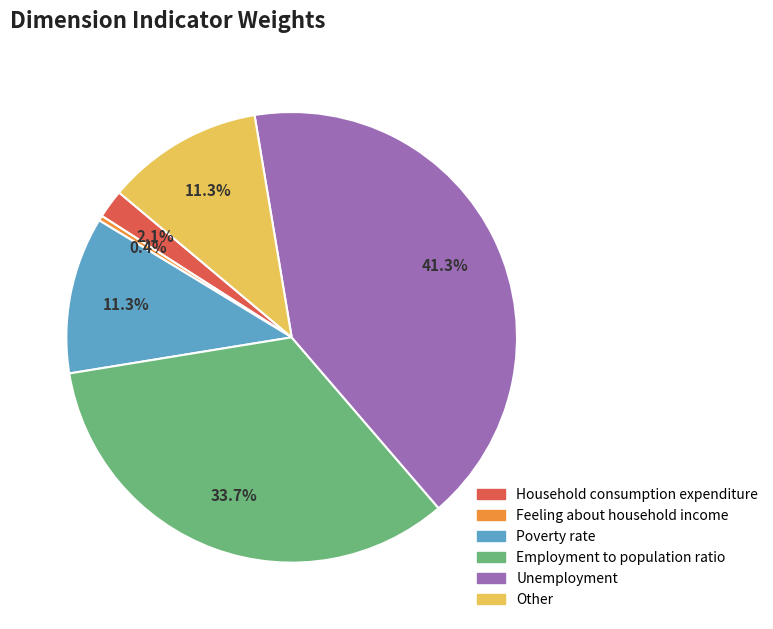

Combined, what portion of the pie is Household consumption expenditure and Employment to population ratio?

35.8%